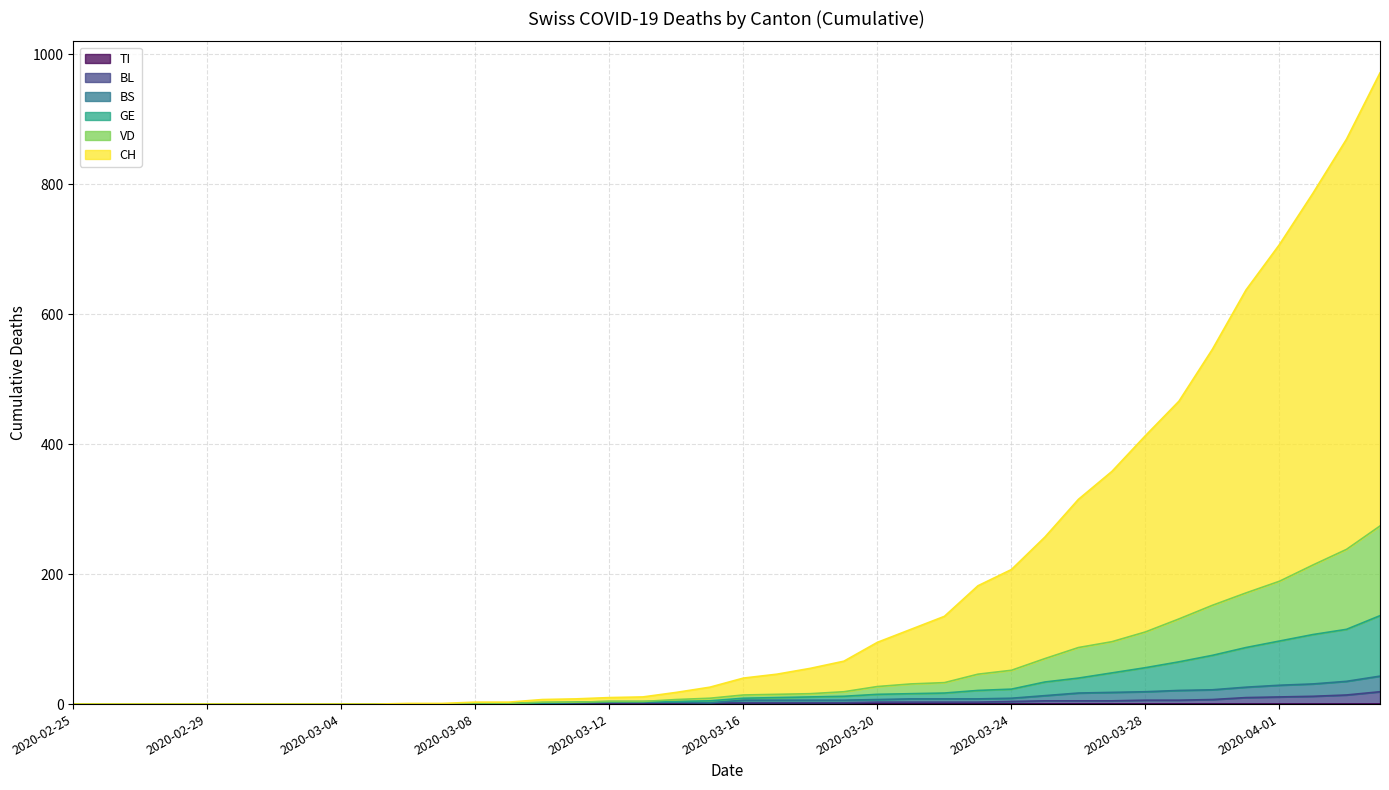

Reading right to left, what are all the values shown in this chart?

CH: 971	869	786	707	637	546	466	413	358	315	257	207	182	135	115	95	66	55	46	40	26	18	11	10	8	7	3	3	1	1	0	0	0	0	0	0	0	0	0	0
VD: 274	238	214	189	171	152	131	111	96	87	70	52	46	33	31	27	19	16	15	14	9	7	4	4	3	3	1	1	0	0	0	0	0	0	0	0	0	0	0	0
GE: 136	115	107	97	87	75	65	56	48	40	34	23	21	17	16	15	12	11	10	9	5	4	4	4	3	2	1	1	0	0	0	0	0	0	0	0	0	0	0	0
BL: 19	14	12	11	10	7	6	6	5	5	5	4	3	3	3	3	2	2	2	2	2	2	2	2	2	1	1	1	0	0	0	0	0	0	0	0	0	0	0	0
BS: 43	35	31	29	26	22	21	19	18	17	13	9	8	8	8	7	6	6	6	6	2	3	3	3	2	1	1	1	0	0	0	0	0	0	0	0	0	0	0	0